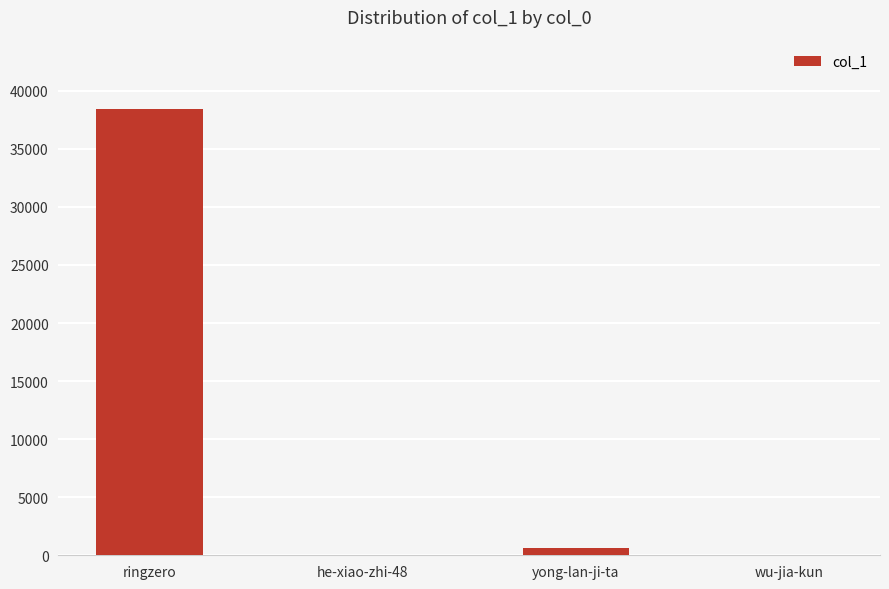

Which has a higher value, ringzero or he-xiao-zhi-48?

ringzero